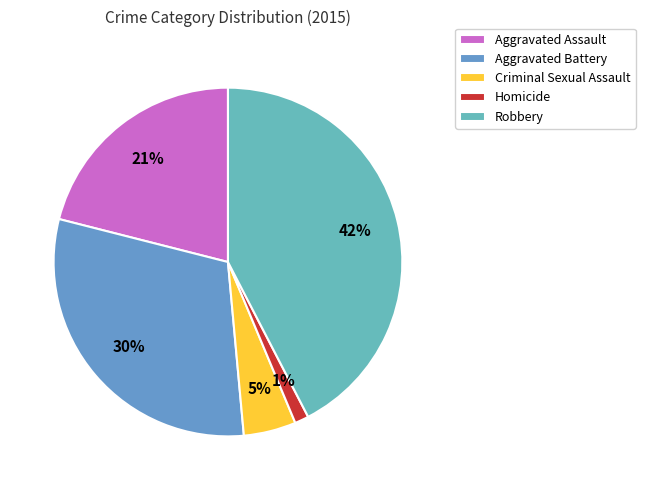

Between Aggravated Battery and Robbery, which is larger?

Robbery